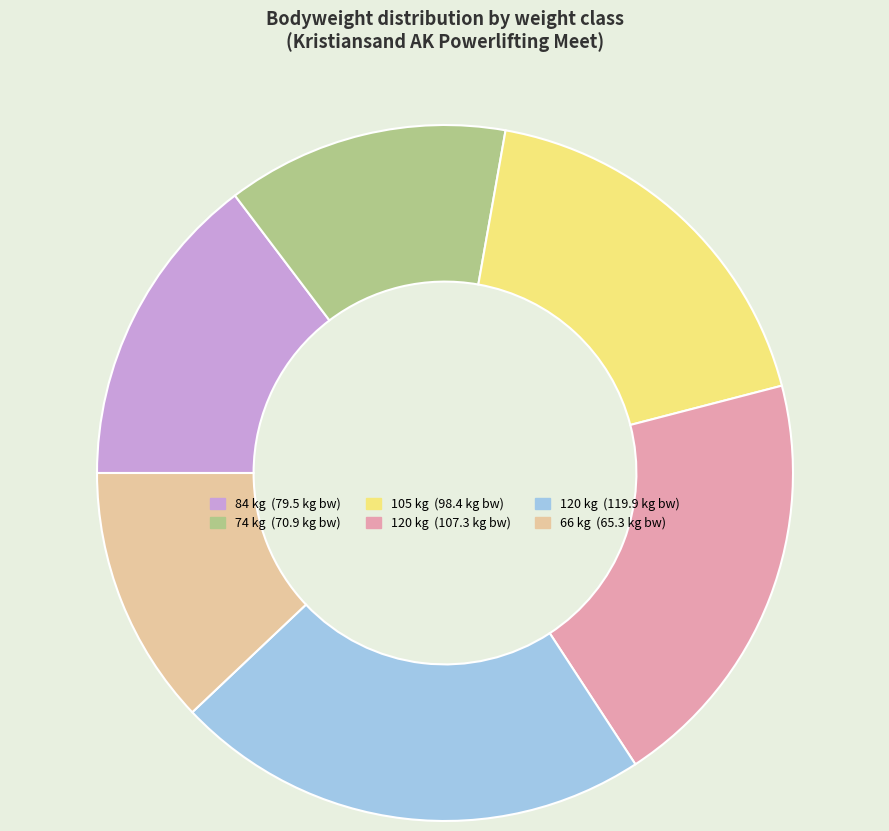

Does any single category account for the majority?

No